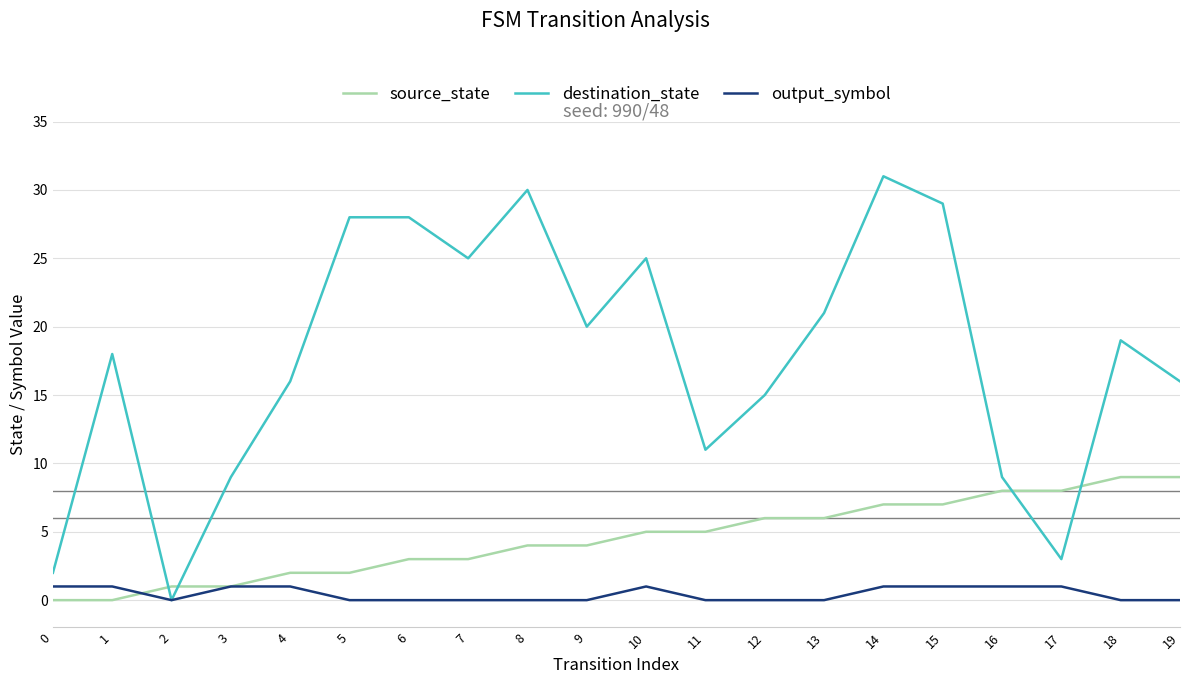

Is the value of destination_state at 16 greater than the value of output_symbol at 1?

Yes